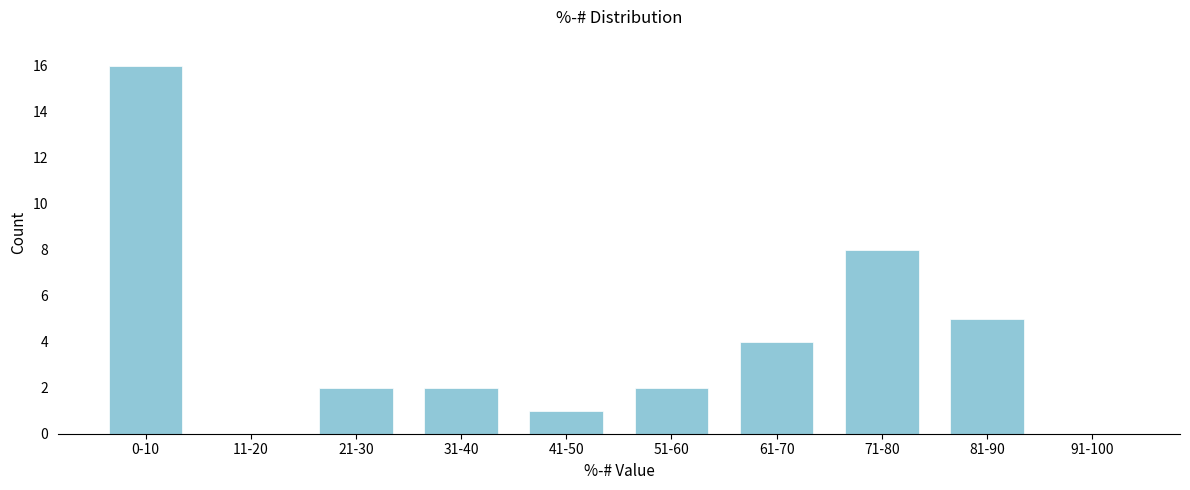

Reading left to right, what are all the values shown in this chart?

0-10=16	11-20=0	21-30=2	31-40=2	41-50=1	51-60=2	61-70=4	71-80=8	81-90=5	91-100=0